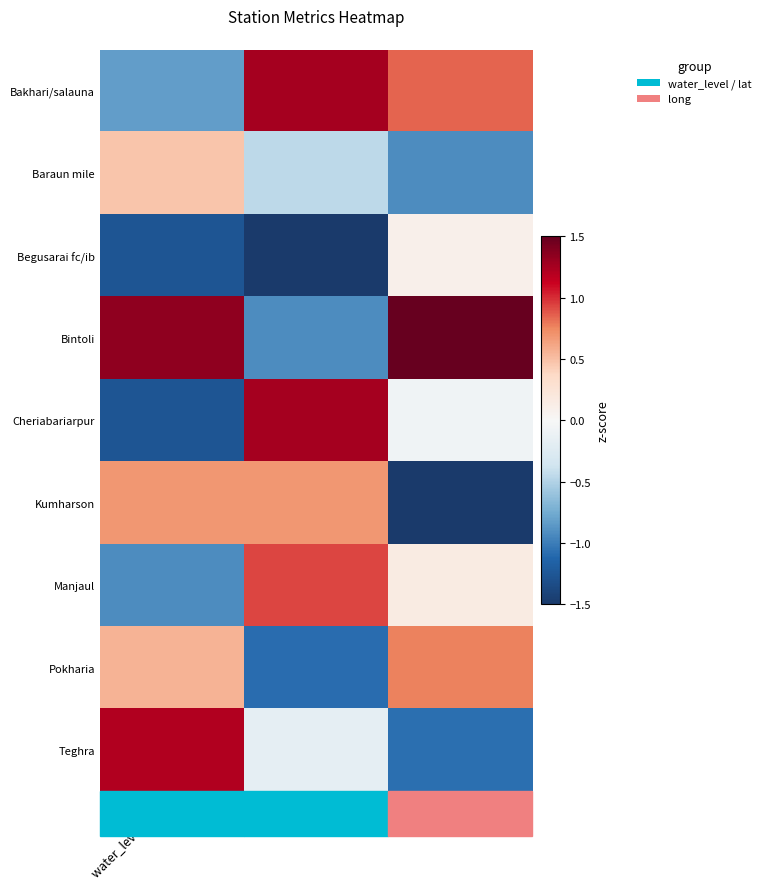

How many distinct data groups are displayed?

9